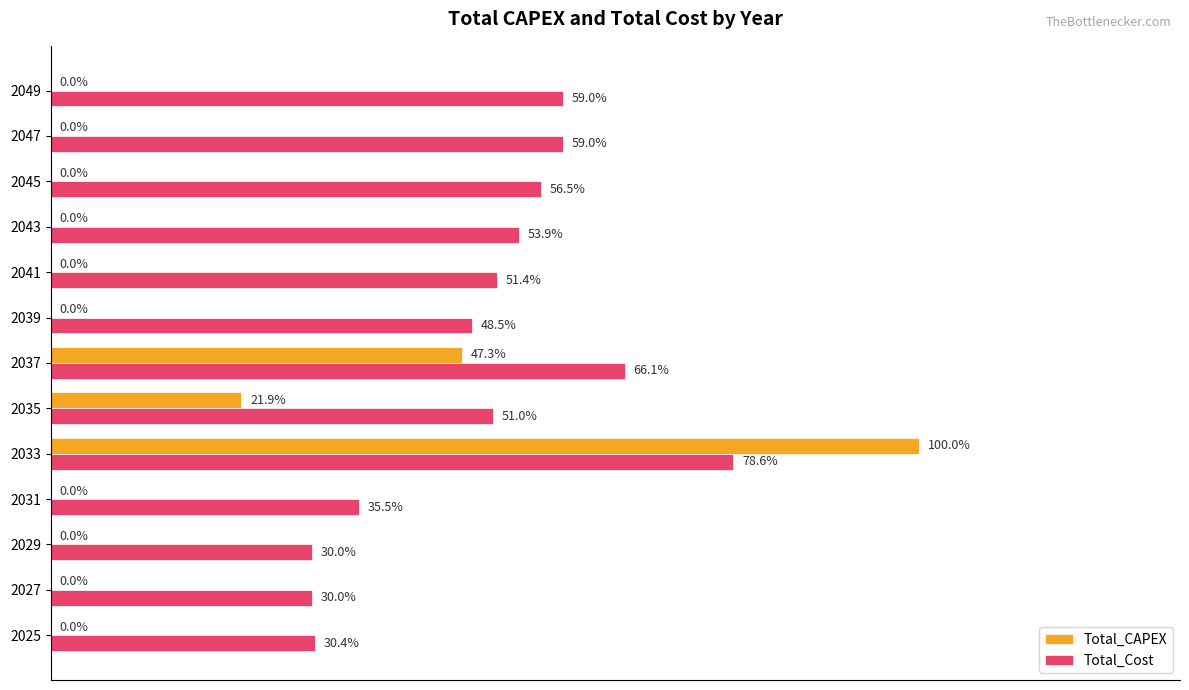

Which series changed the most between 2025 and 2037?

Total_CAPEX